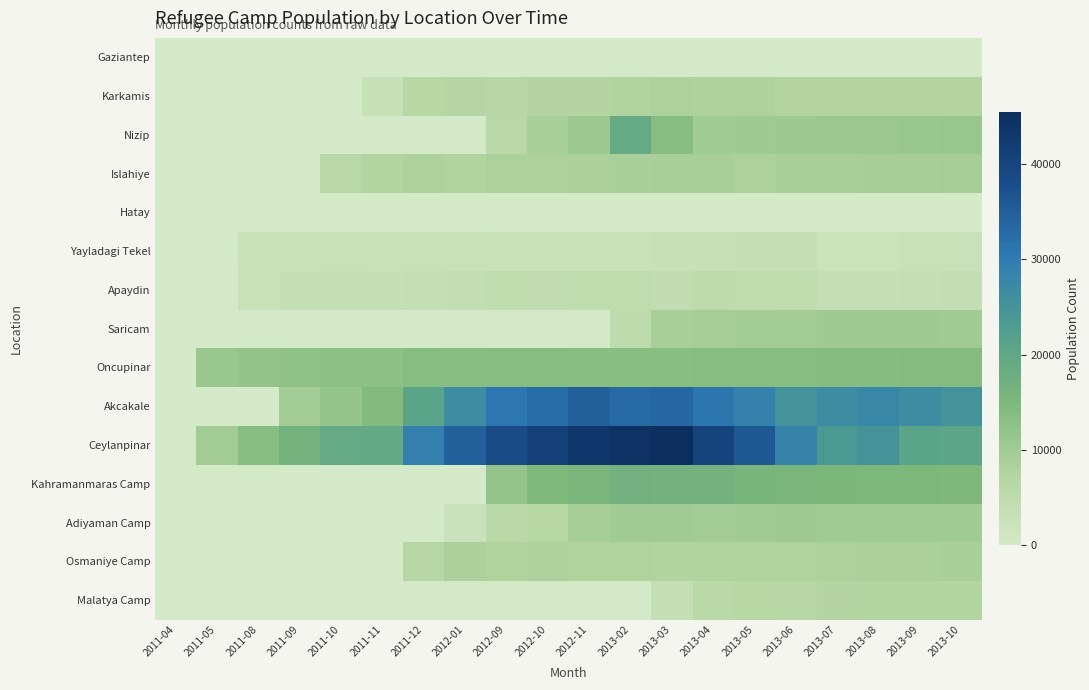

Reading left to right, transcribe all the data shown in this chart.

Gaziantep: 2011-04=0	2011-05=0	2011-08=0	2011-09=0	2011-10=0	2011-11=0	2011-12=0	2012-01=0	2012-09=0	2012-10=0	2012-11=0	2013-02=0	2013-03=0	2013-04=0	2013-05=0	2013-06=0	2013-07=0	2013-08=0	2013-09=0	2013-10=0
Karkamis: 2011-04=0	2011-05=0	2011-08=0	2011-09=0	2011-10=0	2011-11=3108	2011-12=6471	2012-01=6754	2012-09=6365	2012-10=7016	2012-11=7033	2013-02=7683	2013-03=8185	2013-04=8005	2013-05=8106	2013-06=7447	2013-07=7427	2013-08=7440	2013-09=7367	2013-10=7419
Nizip: 2011-04=0	2011-05=0	2011-08=0	2011-09=0	2011-10=0	2011-11=0	2011-12=0	2012-01=0	2012-09=6065	2012-10=8798	2012-11=10541	2013-02=19096	2013-03=13622	2013-04=9944	2013-05=10147	2013-06=10612	2013-07=10655	2013-08=10797	2013-09=11087	2013-10=11249
Islahiye: 2011-04=0	2011-05=0	2011-08=0	2011-09=0	2011-10=5886	2011-11=7502	2011-12=8206	2012-01=7805	2012-09=8206	2012-10=8467	2012-11=8600	2013-02=8739	2013-03=8975	2013-04=8880	2013-05=8511	2013-06=8830	2013-07=9000	2013-08=9061	2013-09=9159	2013-10=9360
Hatay: 2011-04=0	2011-05=0	2011-08=0	2011-09=0	2011-10=0	2011-11=0	2011-12=0	2012-01=0	2012-09=0	2012-10=0	2012-11=0	2013-02=0	2013-03=0	2013-04=0	2013-05=0	2013-06=0	2013-07=0	2013-08=0	2013-09=0	2013-10=0
Yayladagi Tekel: 2011-04=0	2011-05=0	2011-08=2498	2011-09=2609	2011-10=2706	2011-11=2666	2011-12=2750	2012-01=2809	2012-09=2855	2012-10=2926	2012-11=2926	2013-02=2981	2013-03=3027	2013-04=3097	2013-05=3240	2013-06=3227	2013-07=2259	2013-08=2259	2013-09=2686	2013-10=2749
Apaydin: 2011-04=0	2011-05=0	2011-08=2779	2011-09=3308	2011-10=3444	2011-11=3295	2011-12=3419	2012-01=4062	2012-09=4269	2012-10=4477	2012-11=4685	2013-02=4630	2013-03=4522	2013-04=4951	2013-05=4765	2013-06=4766	2013-07=3444	2013-08=3295	2013-09=3419	2013-10=4062
Saricam: 2011-04=0	2011-05=0	2011-08=0	2011-09=0	2011-10=0	2011-11=0	2011-12=0	2012-01=0	2012-09=0	2012-10=0	2012-11=0	2013-02=4863	2013-03=8897	2013-04=9253	2013-05=9540	2013-06=9731	2013-07=10251	2013-08=10279	2013-09=10212	2013-10=9945
Oncupinar: 2011-04=0	2011-05=10960	2011-08=12032	2011-09=12273	2011-10=12938	2011-11=12826	2011-12=13731	2012-01=13433	2012-09=13556	2012-10=13544	2012-11=13398	2013-02=13351	2013-03=13478	2013-04=13565	2013-05=13614	2013-06=13804	2013-07=13953	2013-08=14001	2013-09=14037	2013-10=14067
Akcakale: 2011-04=0	2011-05=0	2011-08=0	2011-09=9923	2011-10=11566	2011-11=14312	2011-12=20882	2012-01=26499	2012-09=30726	2012-10=32553	2012-11=34485	2013-02=32925	2013-03=33478	2013-04=31053	2013-05=28714	2013-06=25117	2013-07=26527	2013-08=27527	2013-09=26466	2013-10=25140
Ceylanpinar: 2011-04=0	2011-05=9653	2011-08=13337	2011-09=16603	2011-10=19107	2011-11=19198	2011-12=29080	2012-01=34613	2012-09=38239	2012-10=40818	2012-11=43165	2013-02=44547	2013-03=45450	2013-04=40452	2013-05=35936	2013-06=28324	2013-07=23707	2013-08=24878	2013-09=20865	2013-10=20524
Kahramanmaras Camp: 2011-04=0	2011-05=0	2011-08=0	2011-09=0	2011-10=0	2011-11=0	2011-12=0	2012-01=0	2012-09=11848	2012-10=14851	2012-11=15540	2013-02=16935	2013-03=16739	2013-04=16739	2013-05=15972	2013-06=15547	2013-07=15356	2013-08=15105	2013-09=15143	2013-10=14961
Adiyaman Camp: 2011-04=0	2011-05=0	2011-08=0	2011-09=0	2011-10=0	2011-11=0	2011-12=0	2012-01=2369	2012-09=5690	2012-10=6500	2012-11=9163	2013-02=9984	2013-03=10027	2013-04=9920	2013-05=10056	2013-06=10400	2013-07=10072	2013-08=10013	2013-09=10014	2013-10=10020
Osmaniye Camp: 2011-04=0	2011-05=0	2011-08=0	2011-09=0	2011-10=0	2011-11=0	2011-12=6660	2012-01=8530	2012-09=7899	2012-10=8297	2012-11=7886	2013-02=7939	2013-03=7726	2013-04=7703	2013-05=7940	2013-06=7941	2013-07=8220	2013-08=8564	2013-09=8687	2013-10=8739
Malatya Camp: 2011-04=0	2011-05=0	2011-08=0	2011-09=0	2011-10=0	2011-11=0	2011-12=0	2012-01=0	2012-09=0	2012-10=0	2012-11=0	2013-02=0	2013-03=3419	2013-04=5781	2013-05=6491	2013-06=6609	2013-07=7088	2013-08=7114	2013-09=7205	2013-10=7250